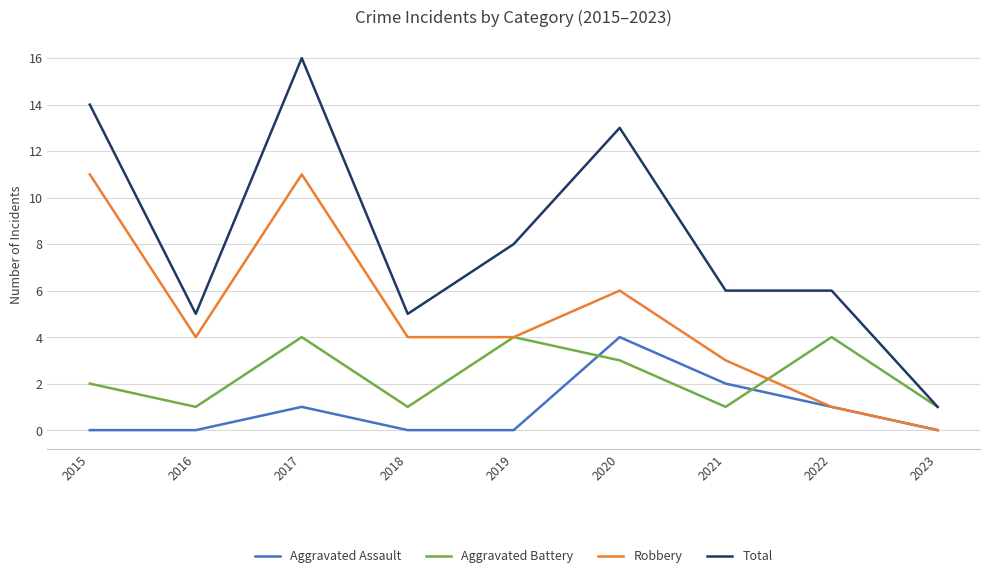

Is the value of Robbery at 2019 greater than the value of Total at 2021?

No